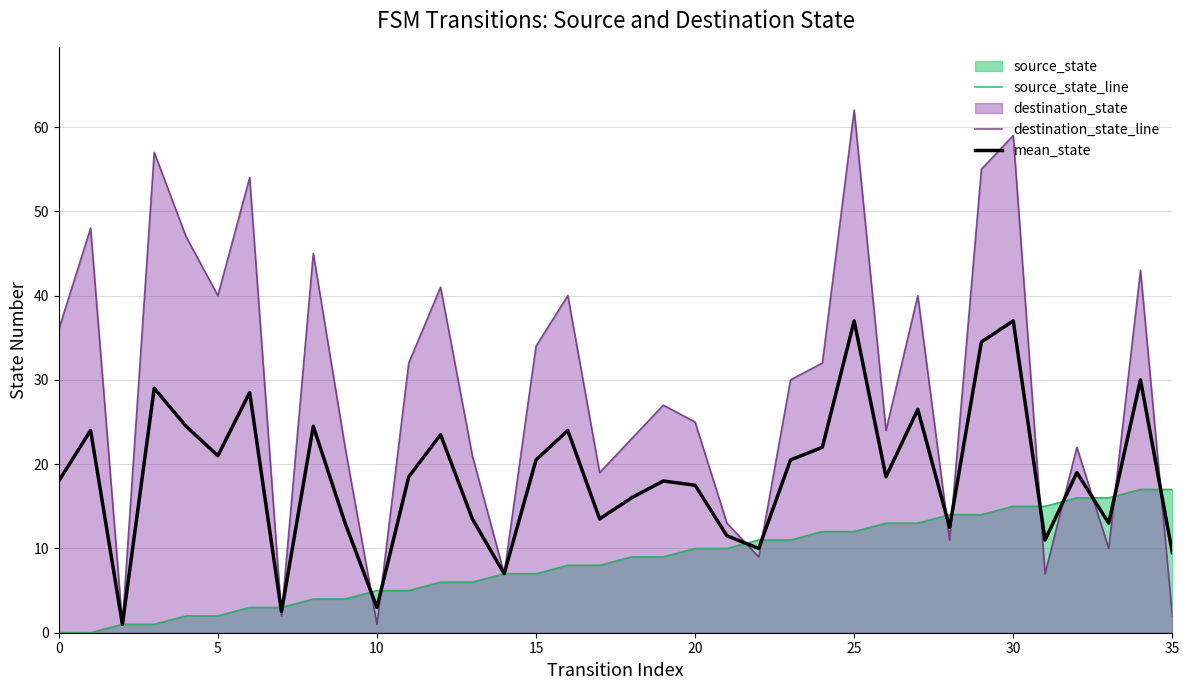

The value of destination_state_line at 30 is 79.0. True or false?

False